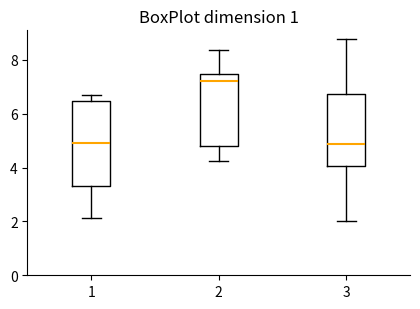

Reading left to right, read every box against the y-axis: the position of its median line, the range the box covers, and the ends of its whiskers. The values are not printed on the chart, so give them approximately, as read against the axis.

1: median 4.8, box 3.4 to 6.4, whiskers 2.2 to 6.6
2: median 7.2, box 4.8 to 7.4, whiskers 4.2 to 8.4
3: median 4.8, box 4.0 to 6.8, whiskers 2.0 to 8.8